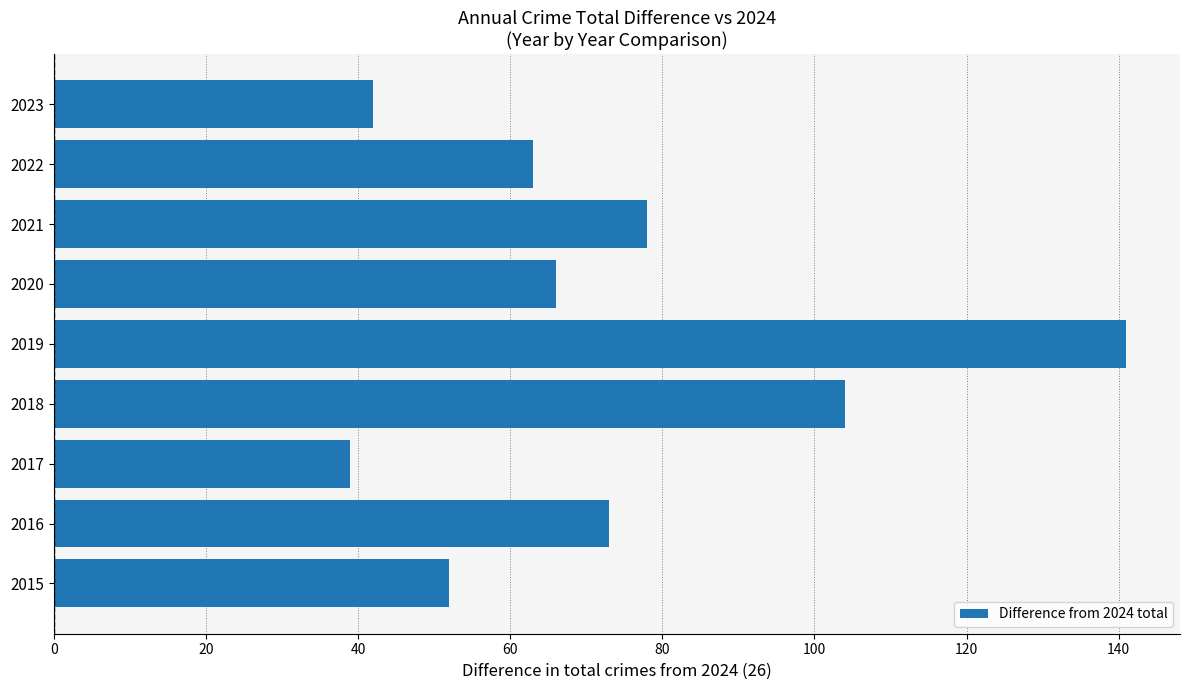

True or false: the data shows 66 at 2020.

True